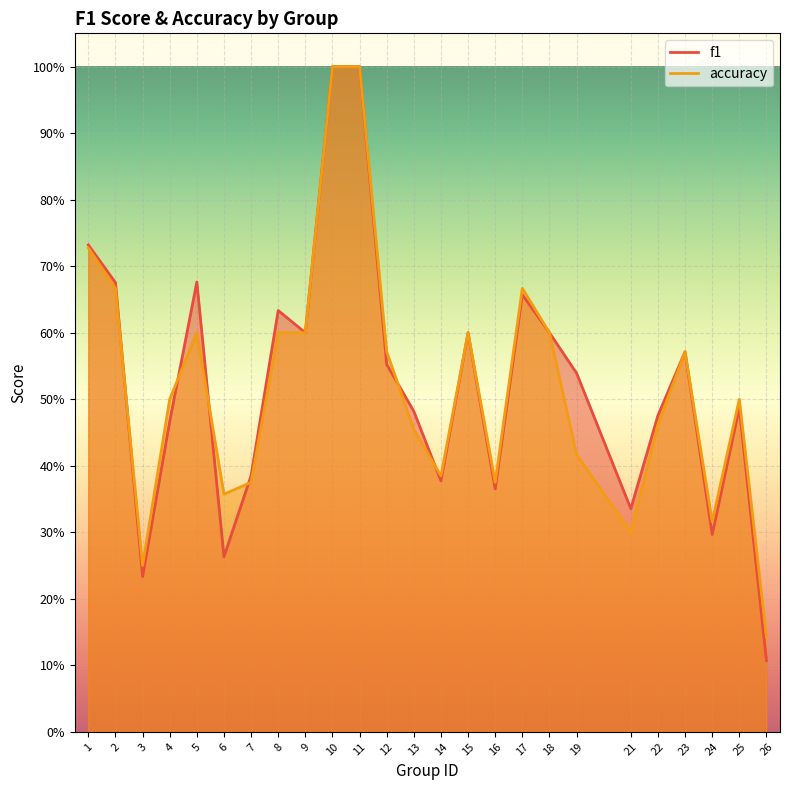

Reading left to right, extract all data points from this chart.

f1: 1=0.7	2=0.7	3=0.2	4=0.5	5=0.7	6=0.3	7=0.4	8=0.6	9=0.6	10=1.0	11=1.0	12=0.6	13=0.5	14=0.4	15=0.6	16=0.4	17=0.7	18=0.6	19=0.5	21=0.3	22=0.5	23=0.6	24=0.3	25=0.5	26=0.1
accuracy: 1=0.7	2=0.7	3=0.2	4=0.5	5=0.6	6=0.4	7=0.4	8=0.6	9=0.6	10=1.0	11=1.0	12=0.6	13=0.5	14=0.4	15=0.6	16=0.4	17=0.7	18=0.6	19=0.4	21=0.3	22=0.5	23=0.6	24=0.3	25=0.5	26=0.1